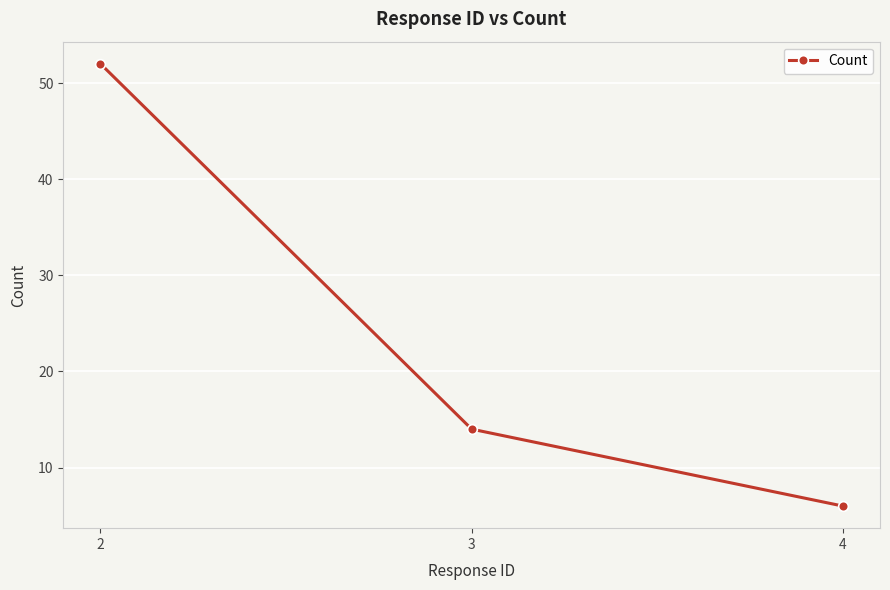

Which has a higher value, 2 or 3?

2